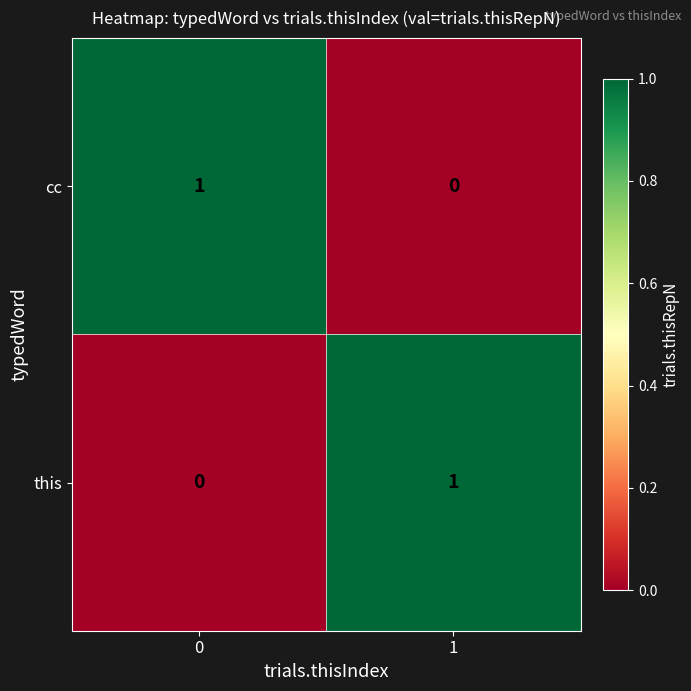

List the labels in order of this value, largest first.

1, 0